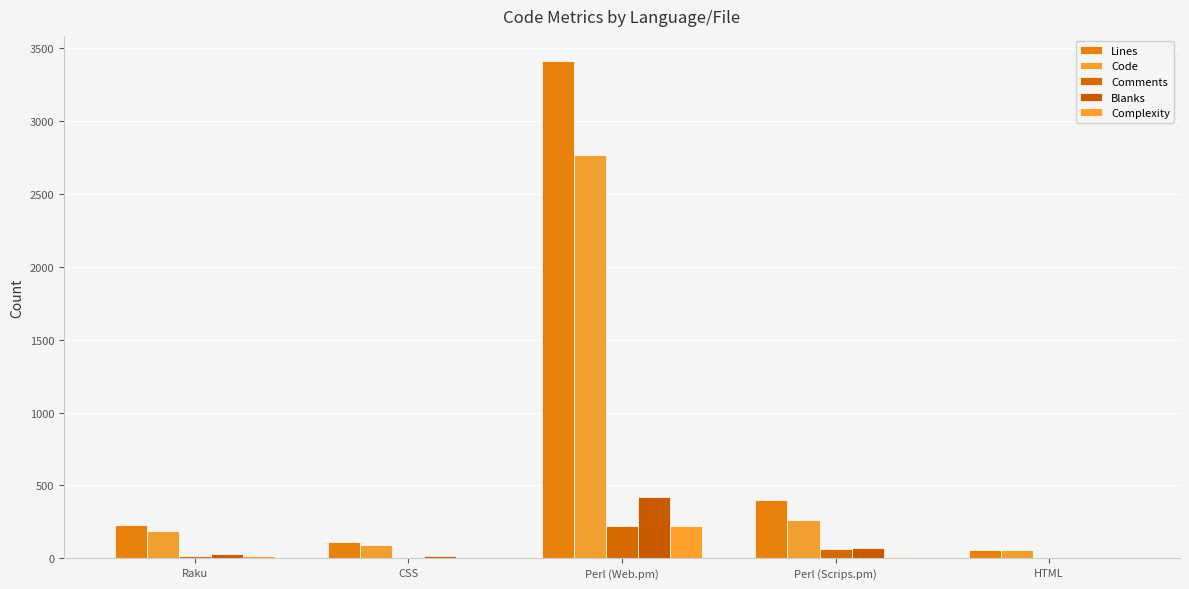

What are all the series names shown in the legend?

Lines, Code, Comments, Blanks, Complexity